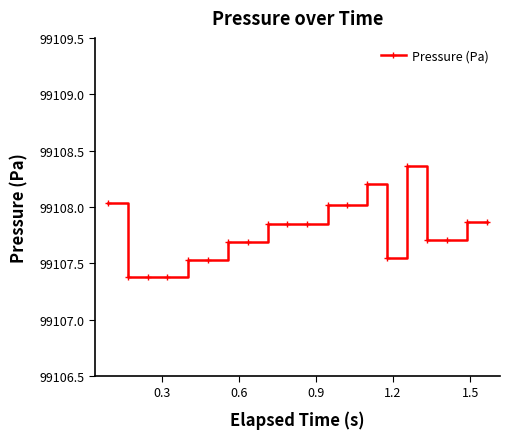

True or false: the data has more than 1 interior local peaks.

True